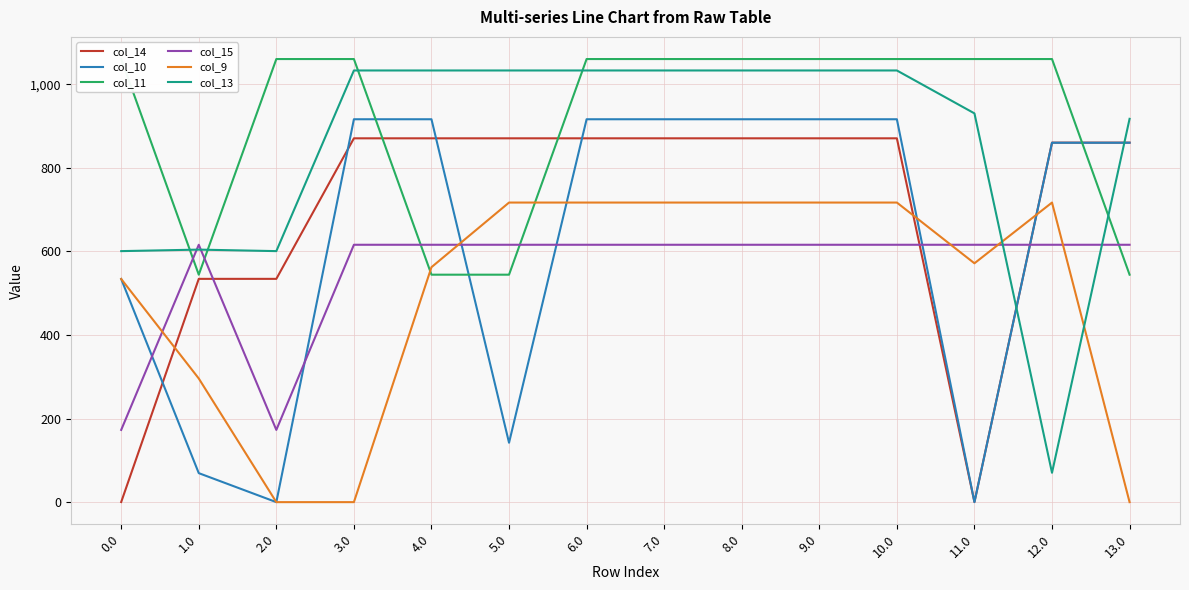

What position from the right is 5.0?

9